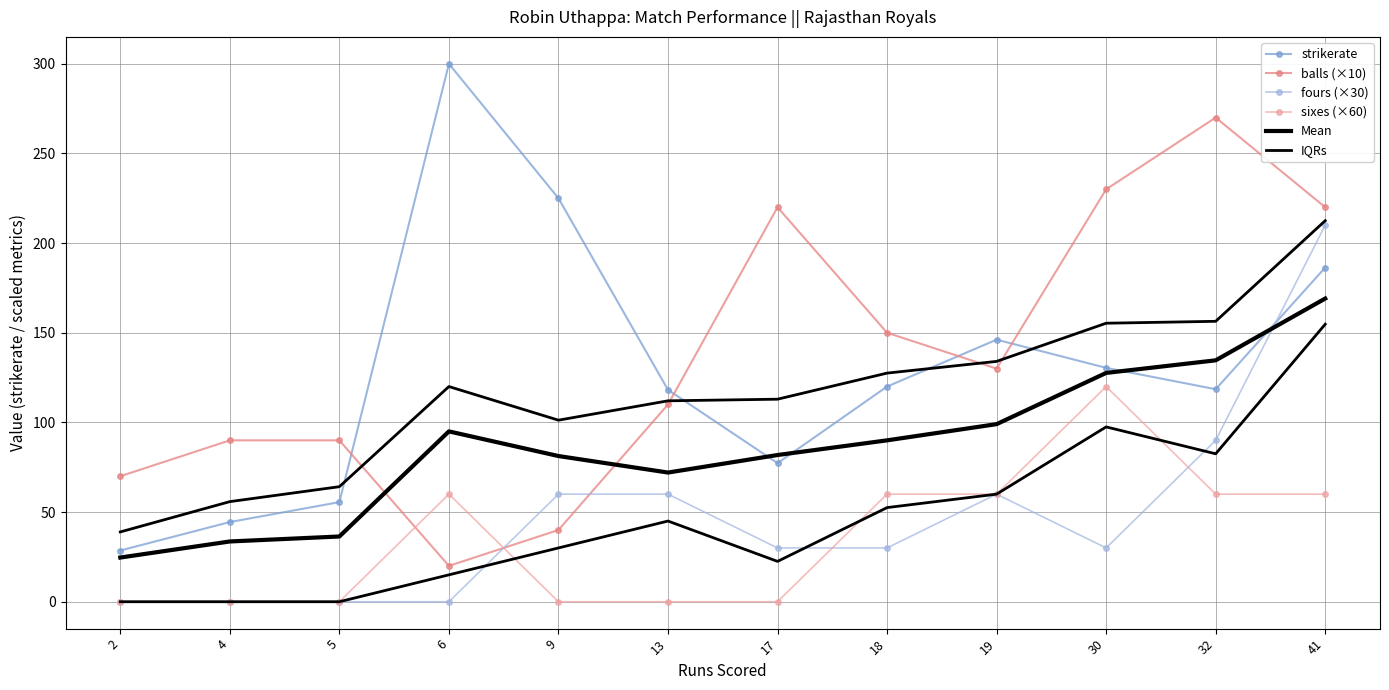

At which category is the sum across all series the highest?

41